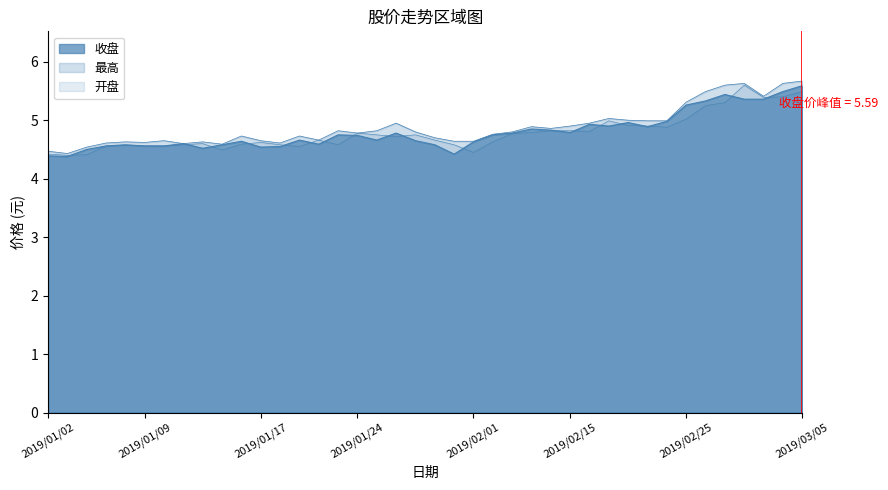

What is the average value of the 开盘 series?

4.8